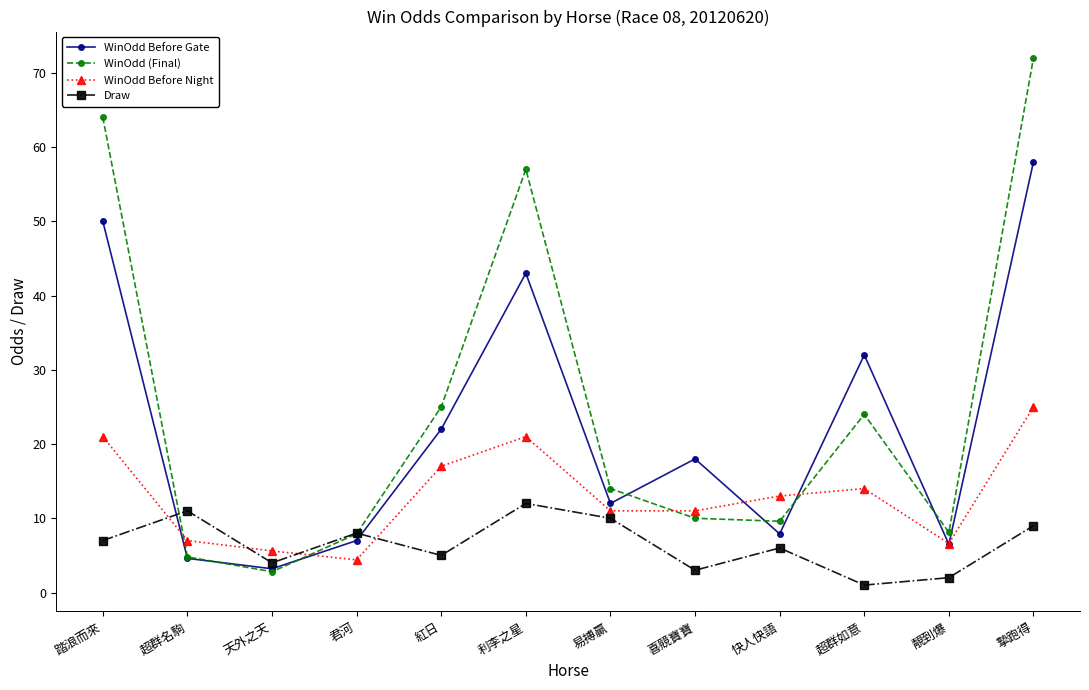

How many values in the WinOdd Before Gate series are below 18?

6